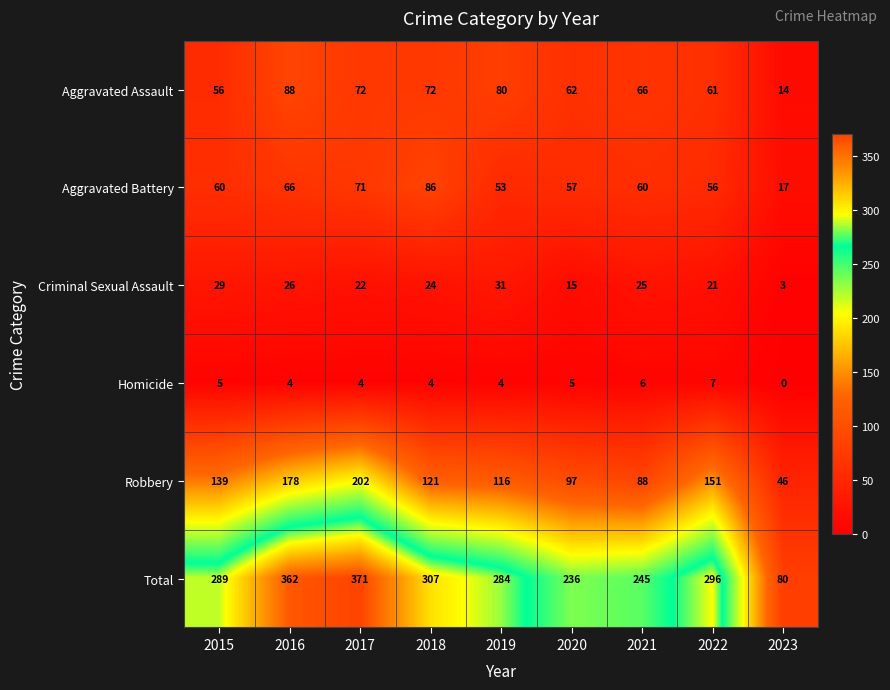

Which series has the largest total across all categories?

Total